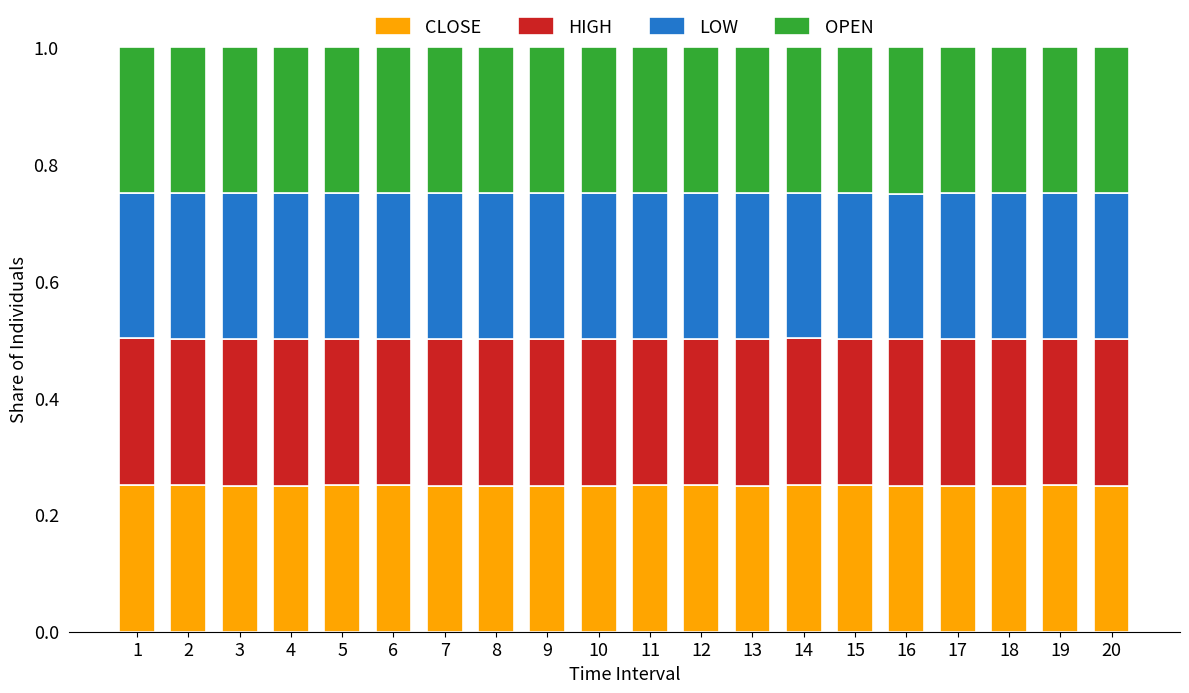

True or false: CLOSE has a value of 0.4 at 8.

False